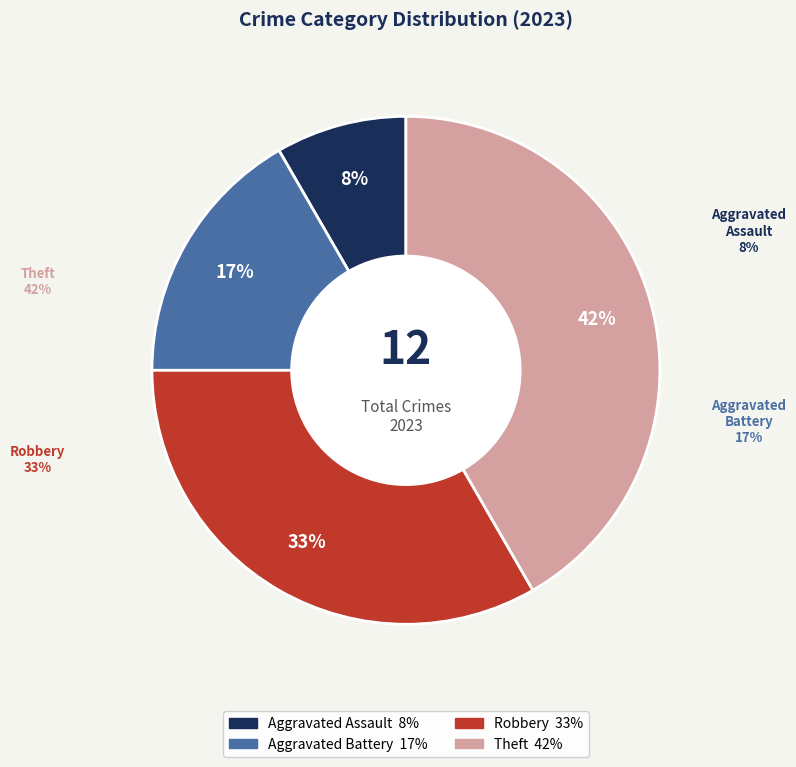

Approximately how many times larger is the value at Robbery compared to Theft?

0.8